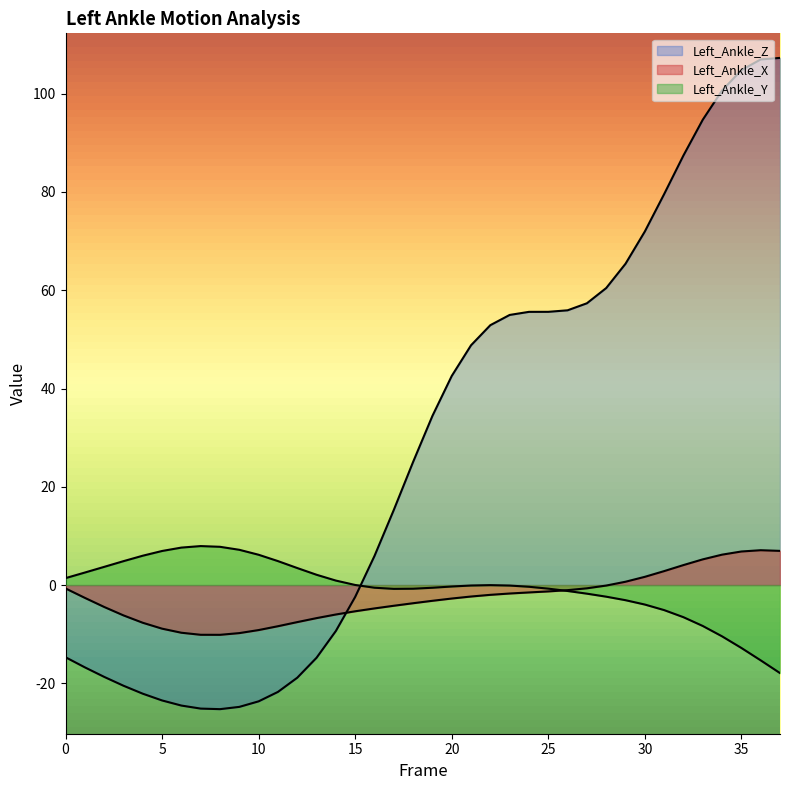

How many values in the Left_Ankle_X series exceed -2?

17